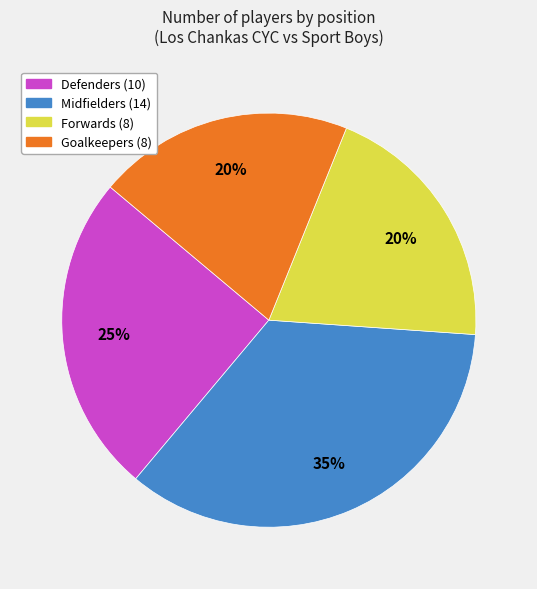

Count the number of slices in the pie.

4